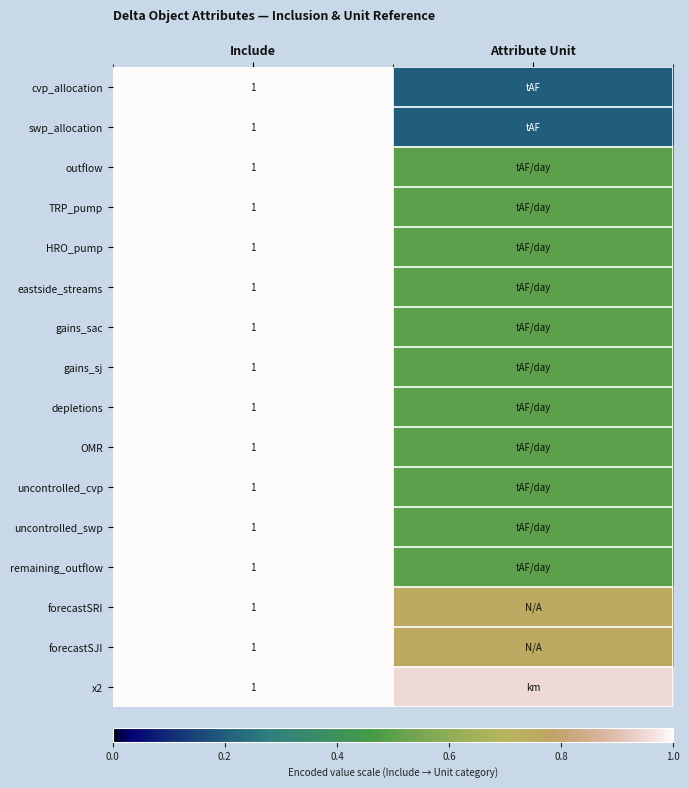

Rank the series at Include from highest to lowest value.

cvp_allocation, swp_allocation, outflow, TRP_pump, HRO_pump, eastside_streams, gains_sac, gains_sj, depletions, OMR, uncontrolled_cvp, uncontrolled_swp, remaining_outflow, forecastSRI, forecastSJI, x2